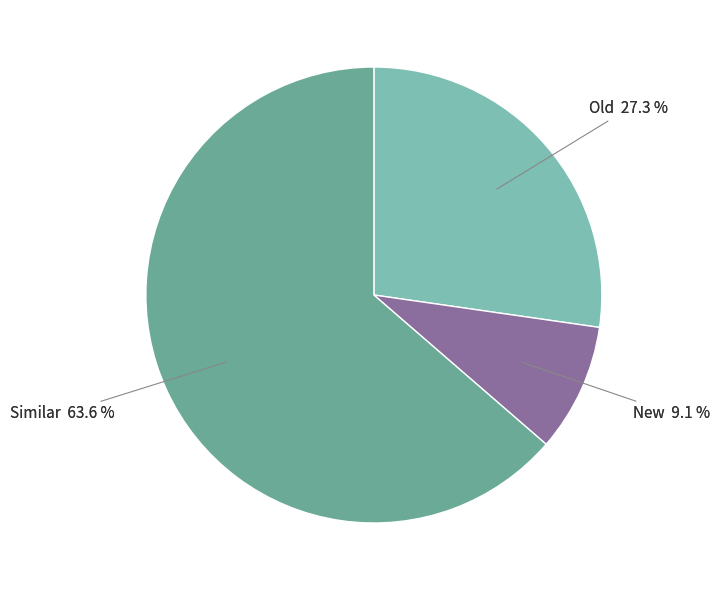

Is there any slice that represents more than half of the pie?

Yes